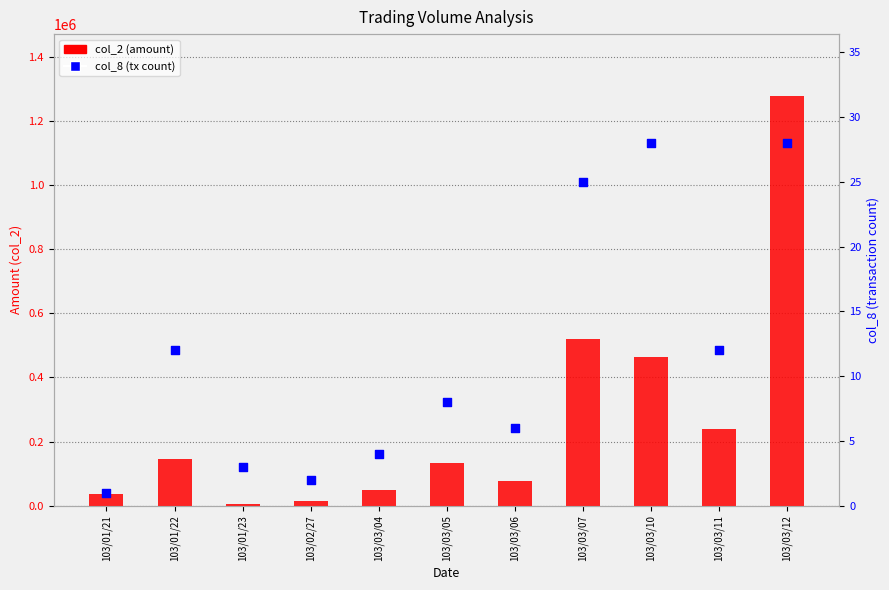

Which series has the largest total across all categories?

col_2 (amount)